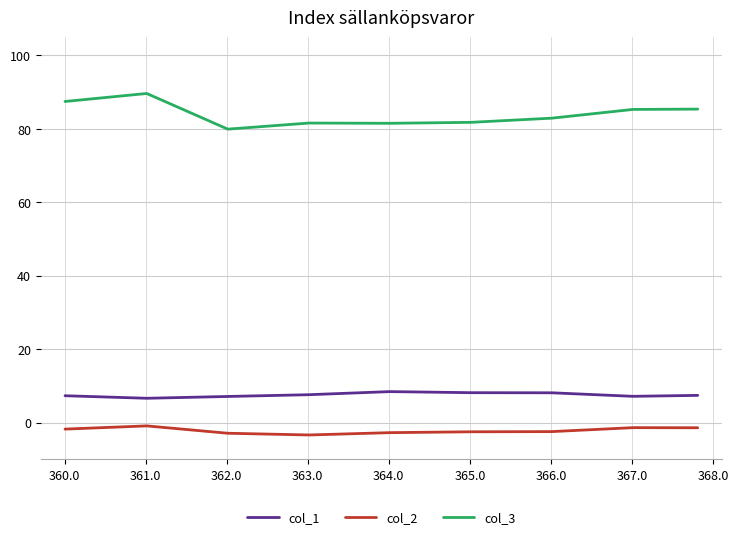

Which series has the largest range (max minus min)?

col_3